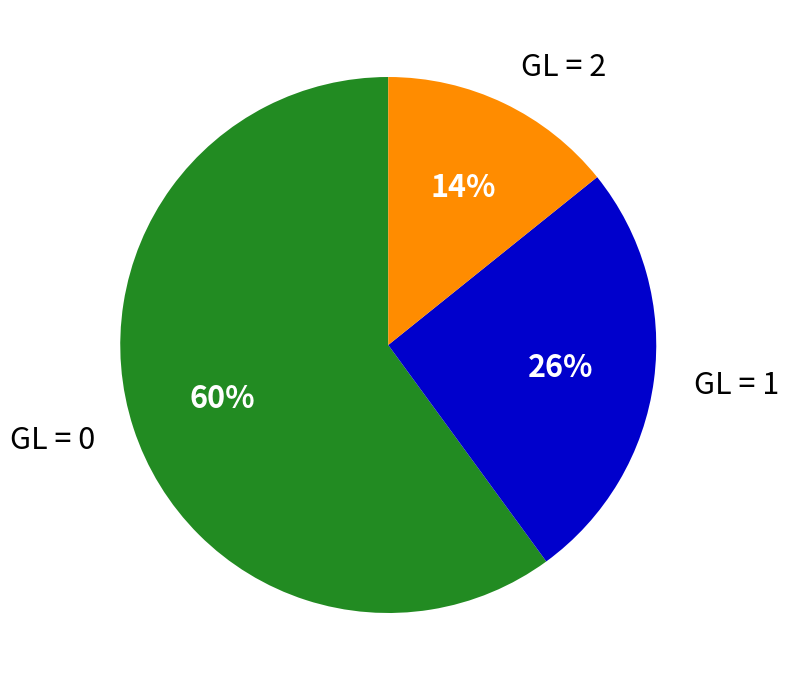

What percentage is the GL = 0 slice, to the nearest percent?

60%